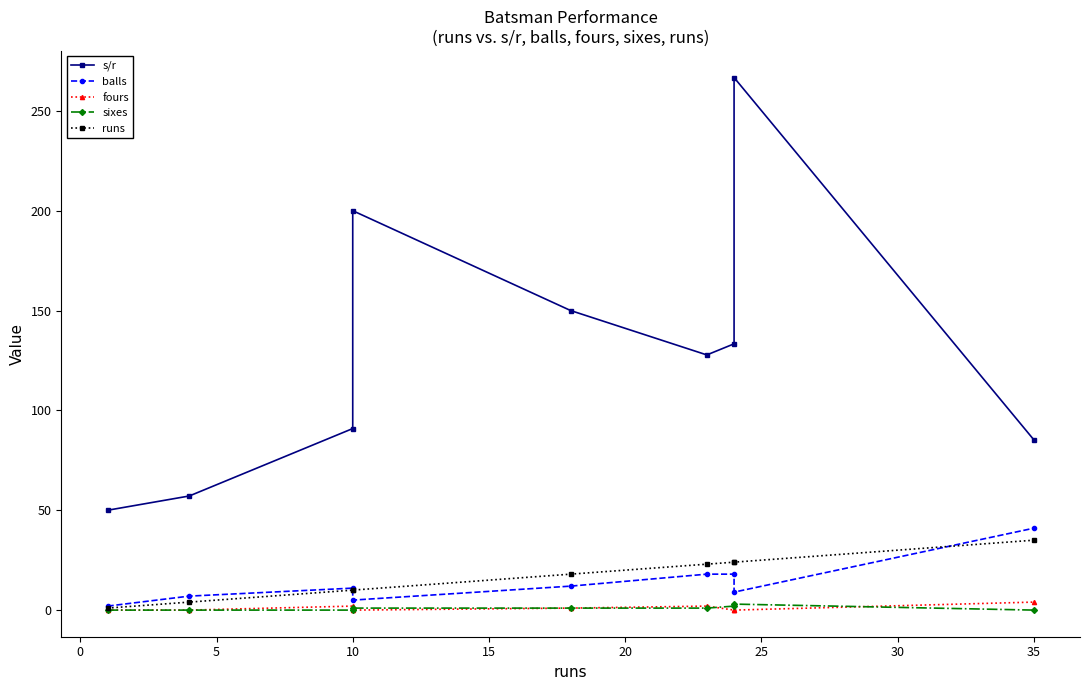

Reading right to left, extract all data points from this chart.

s/r: 85.4	266.7	133.3	127.8	150.0	200.0	90.9	57.1	50.0
balls: 41.0	9.0	18.0	18.0	12.0	5.0	11.0	7.0	2.0
fours: 4.0	0.0	0.0	2.0	1.0	0.0	2.0	0.0	0.0
sixes: 0.0	3.0	2.0	1.0	1.0	1.0	0.0	0.0	0.0
runs: 35.0	24.0	24.0	23.0	18.0	10.0	10.0	4.0	1.0